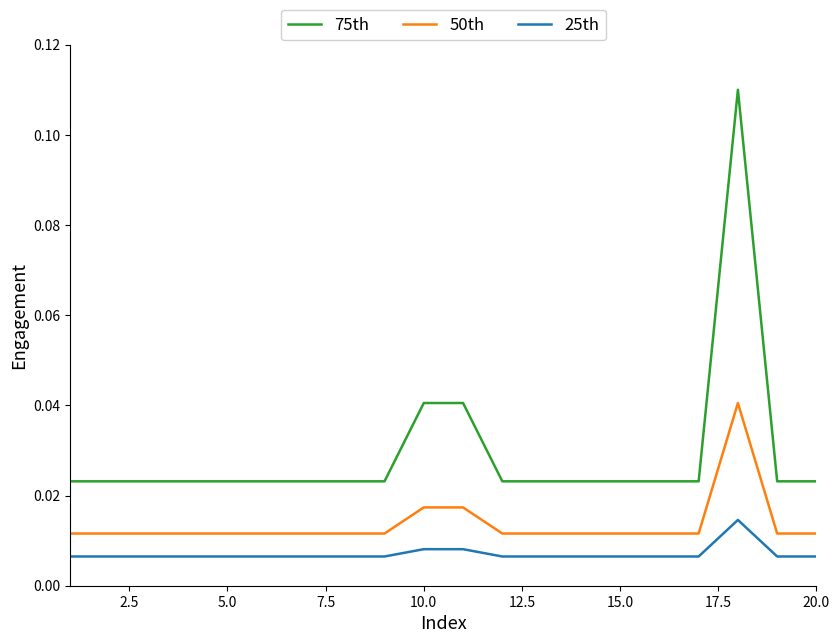

Rank the series by their maximum value, from lowest to highest.

25th, 50th, 75th